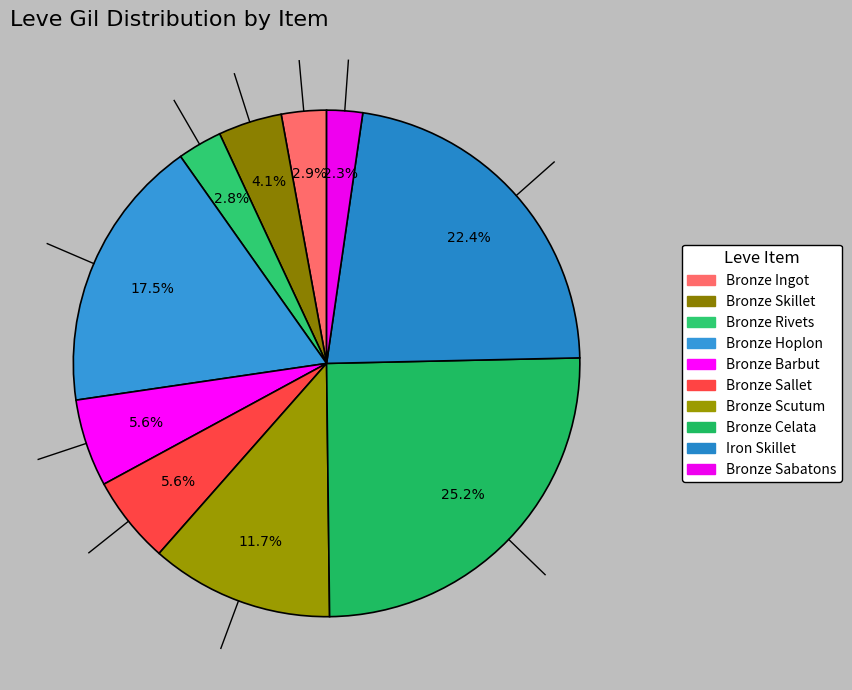

How much of the chart is everything except Bronze Scutum?

88.3%